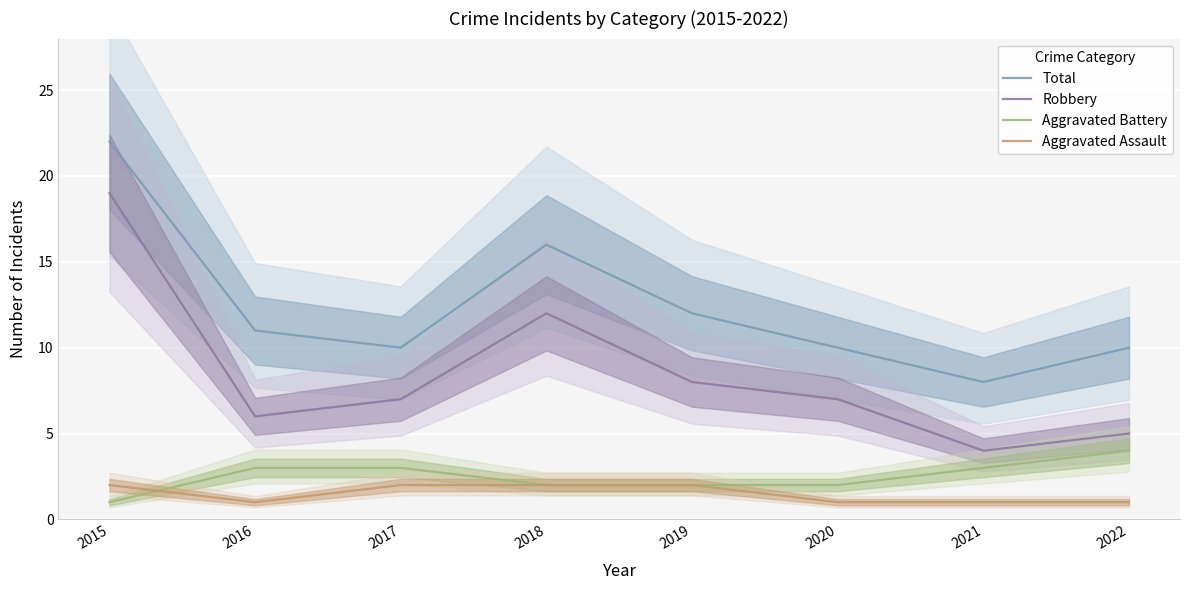

At how many categories does at least one series exceed 3?

8